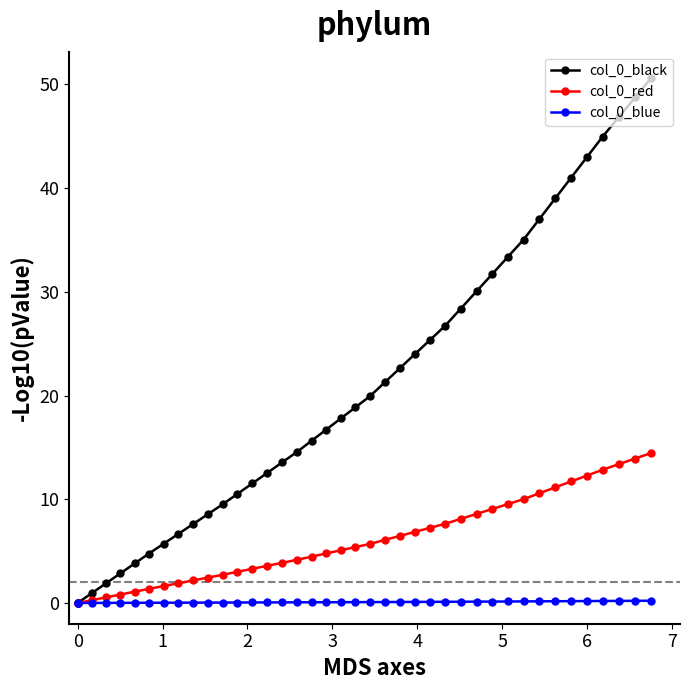

How many data points in col_0_red are above 5?

21